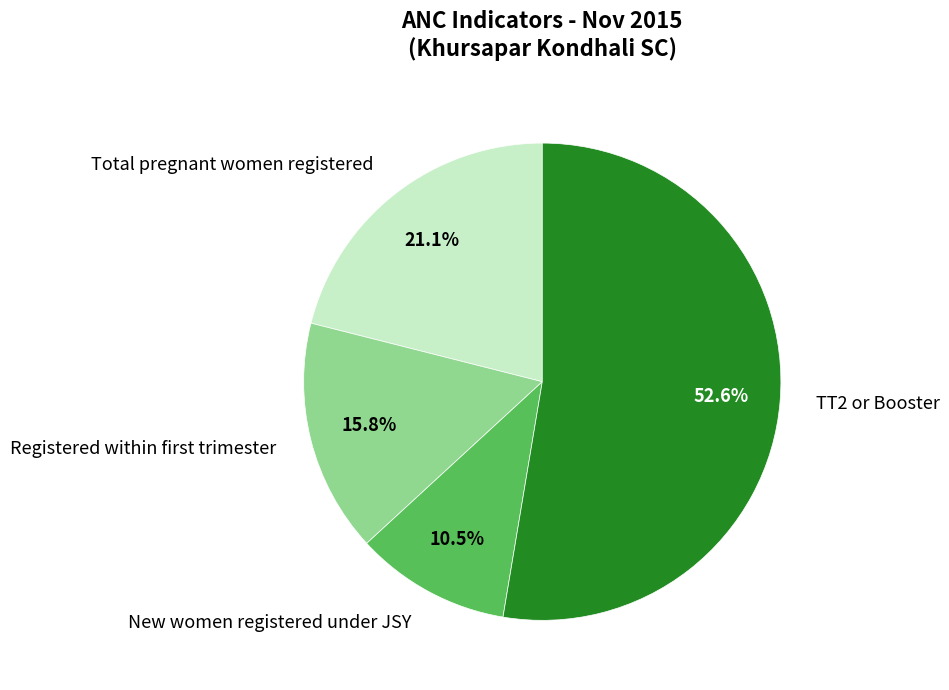

Between Total pregnant women registered and TT2 or Booster, which is larger?

TT2 or Booster